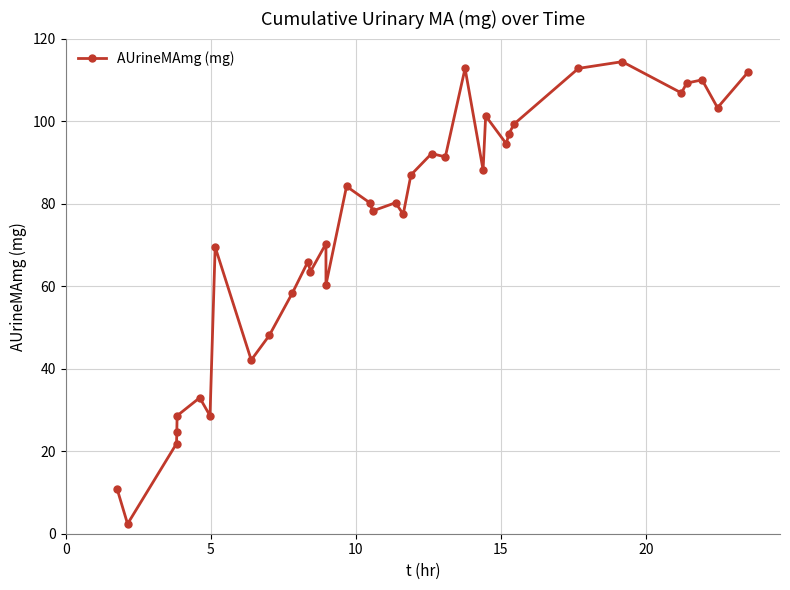

What is the difference between the second highest and minimum values?

110.4